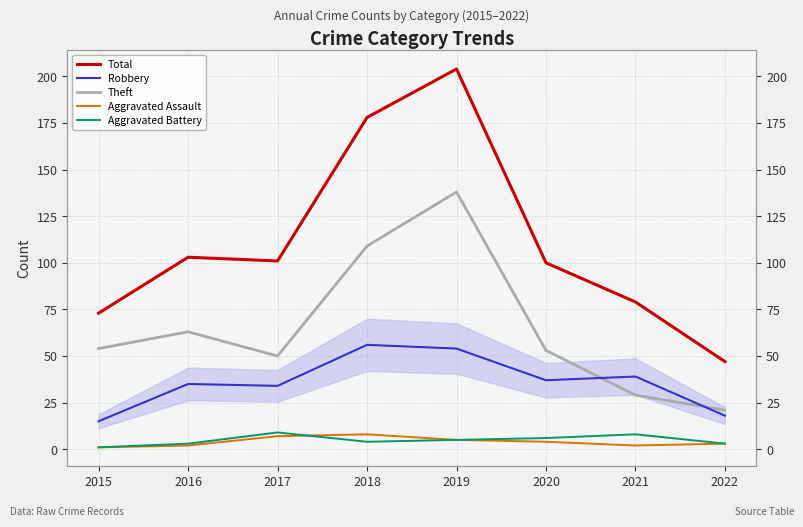

What is the difference between the Aggravated Battery values at 2022 and 2021?

5